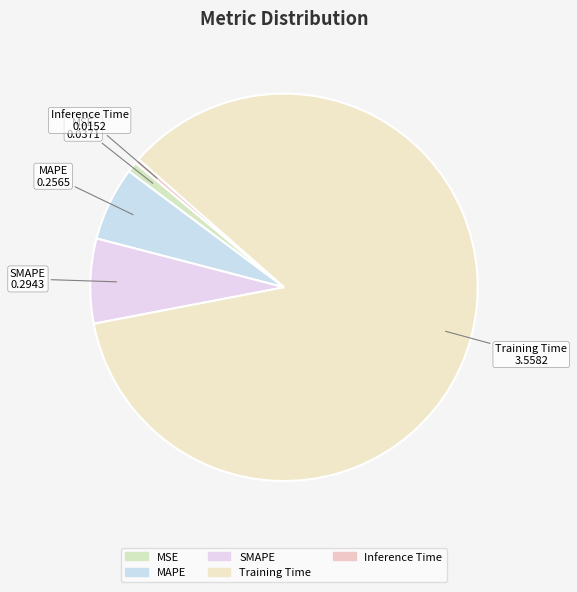

Count the number of slices in the pie.

5